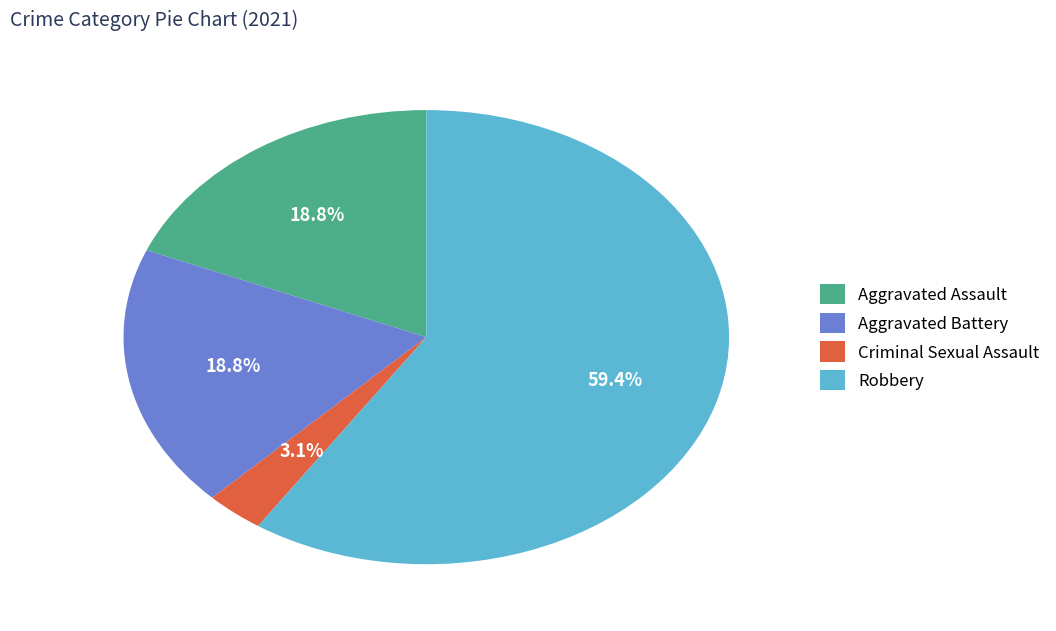

What is the smallest slice in the pie chart?

Criminal Sexual Assault